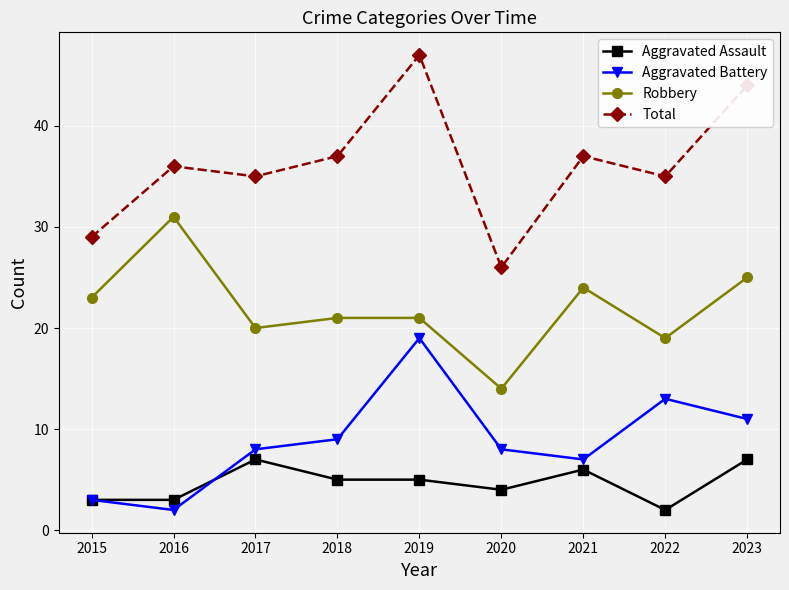

What is the total value across all series at 2023?

87